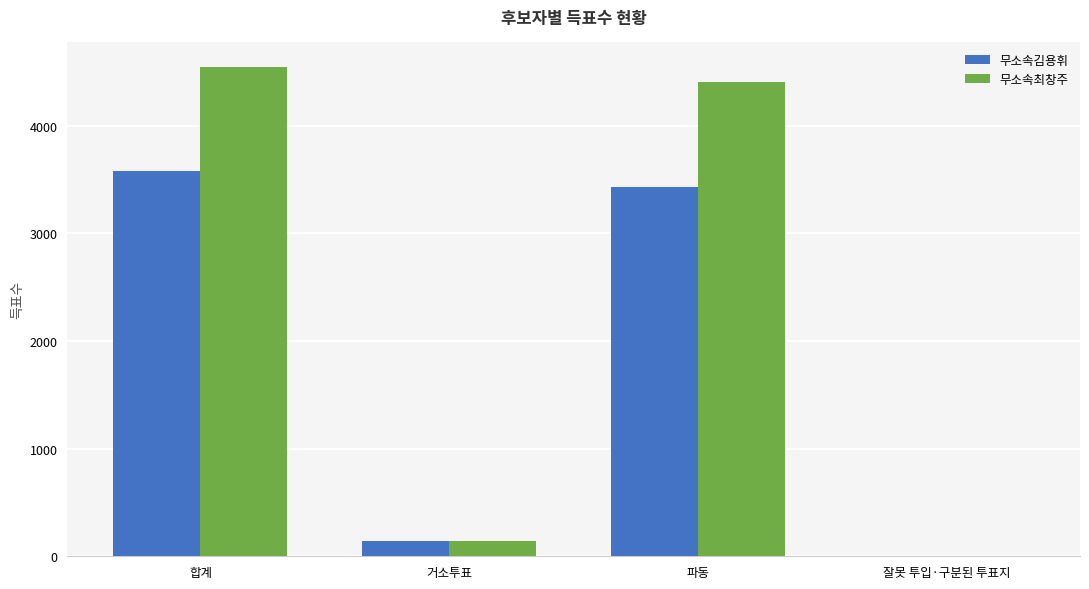

How many positive values does the 무소속최창주 series have?

3